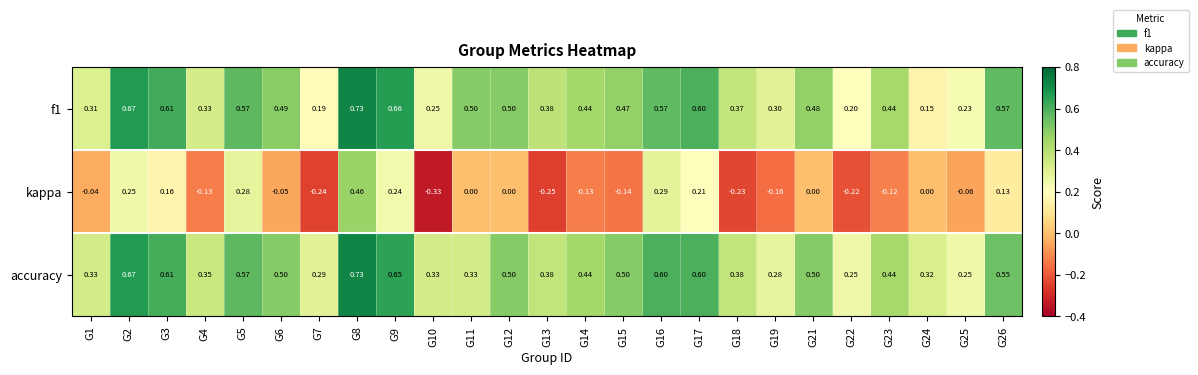

Which series has the largest total across all categories?

accuracy